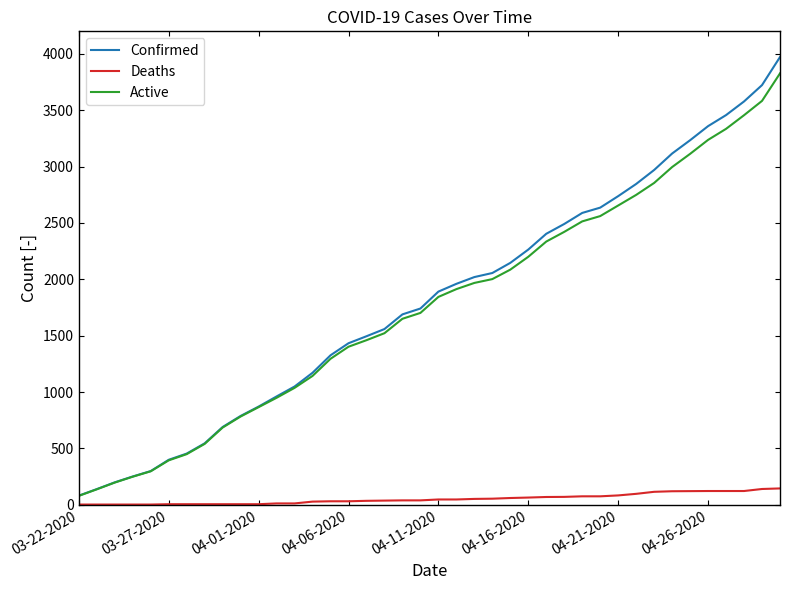

Which series has the largest range (max minus min)?

Confirmed